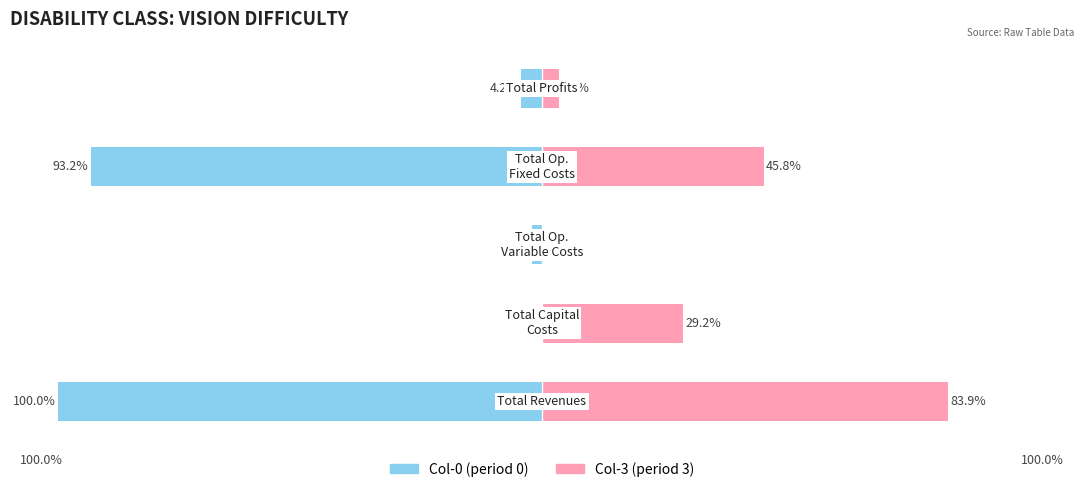

What is the difference between the second highest and second lowest values in the Col-0 series?

91.2